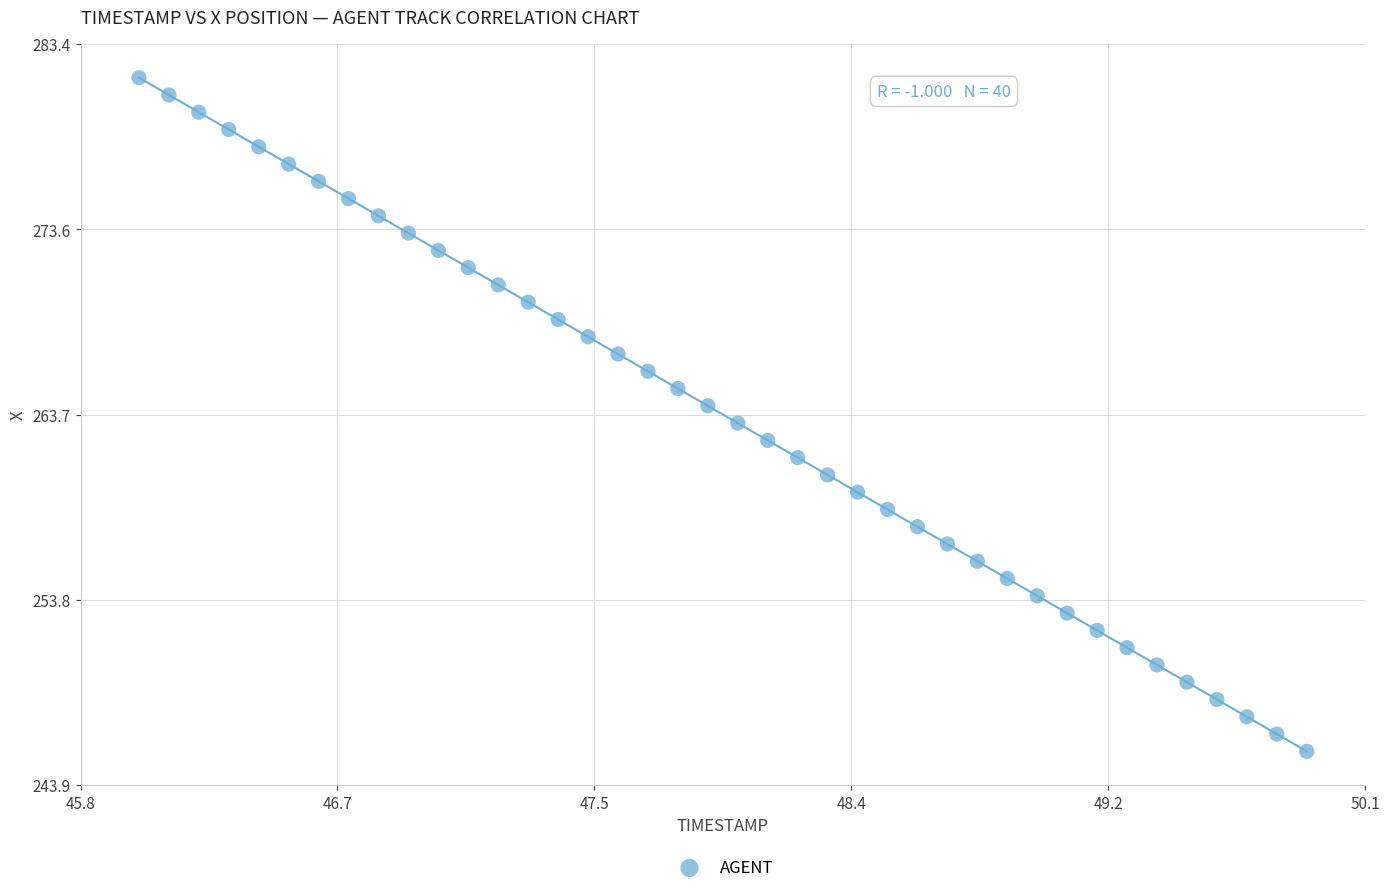

What is the range of X values (max minus min)?

3.9